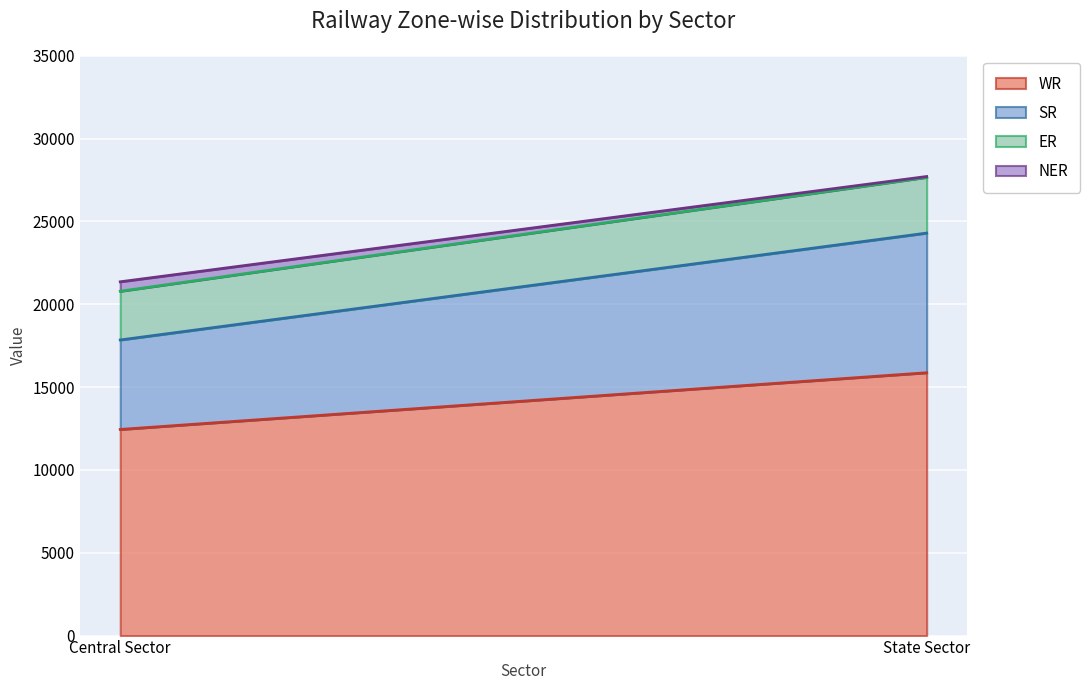

At Central Sector, list the series in order from largest to smallest.

WR, SR, ER, NER